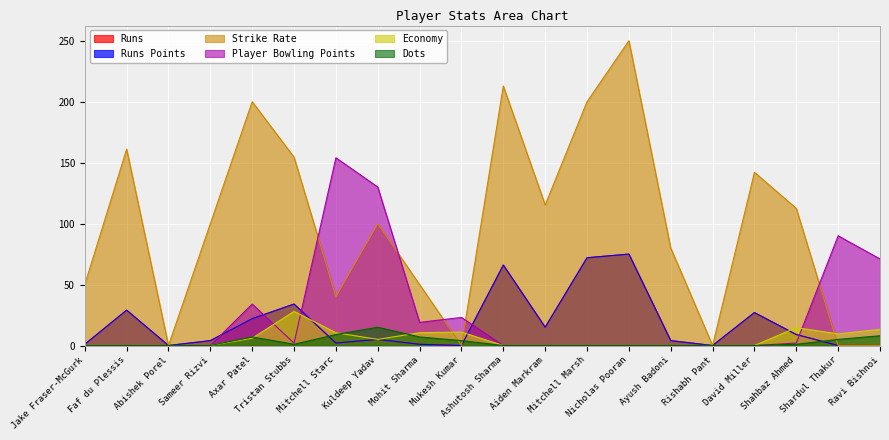

Rank the series at Ayush Badoni from lowest to highest value.

Player Bowling Points, Economy, Dots, Runs, Runs Points, Strike Rate